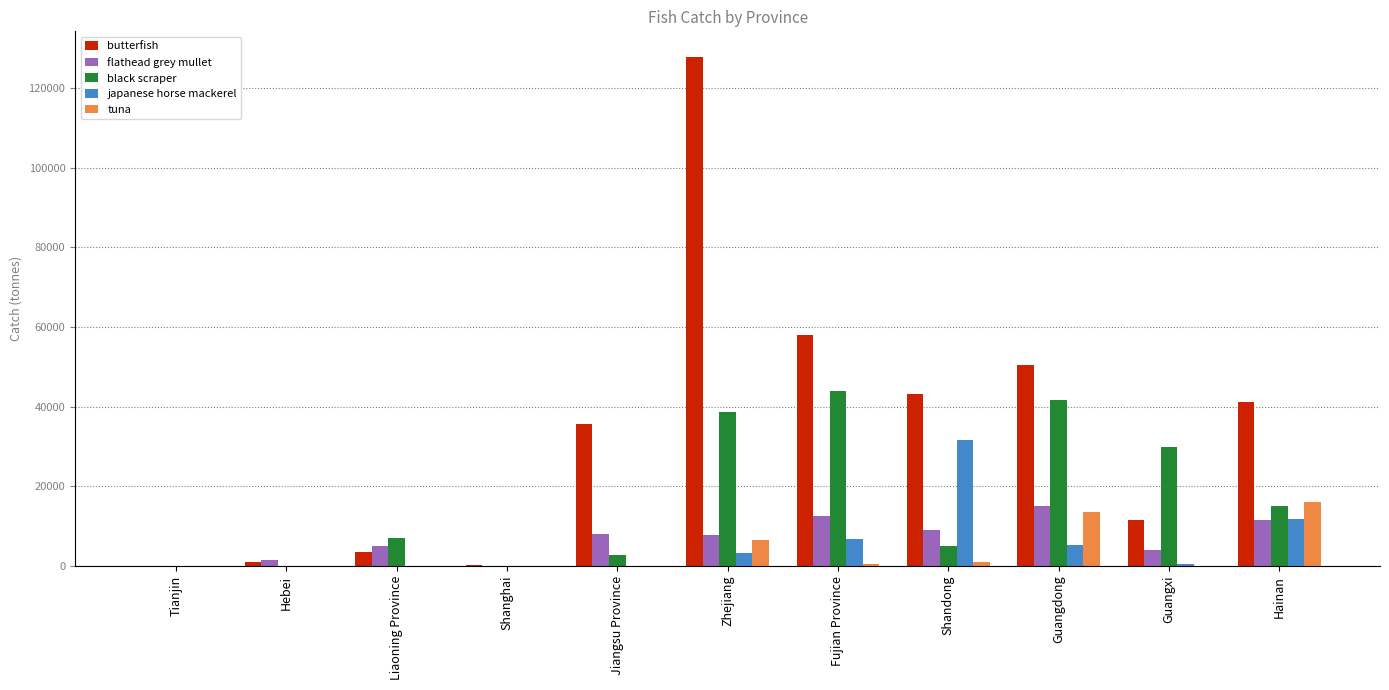

At which label is butterfish closest to 63907?

Fujian Province